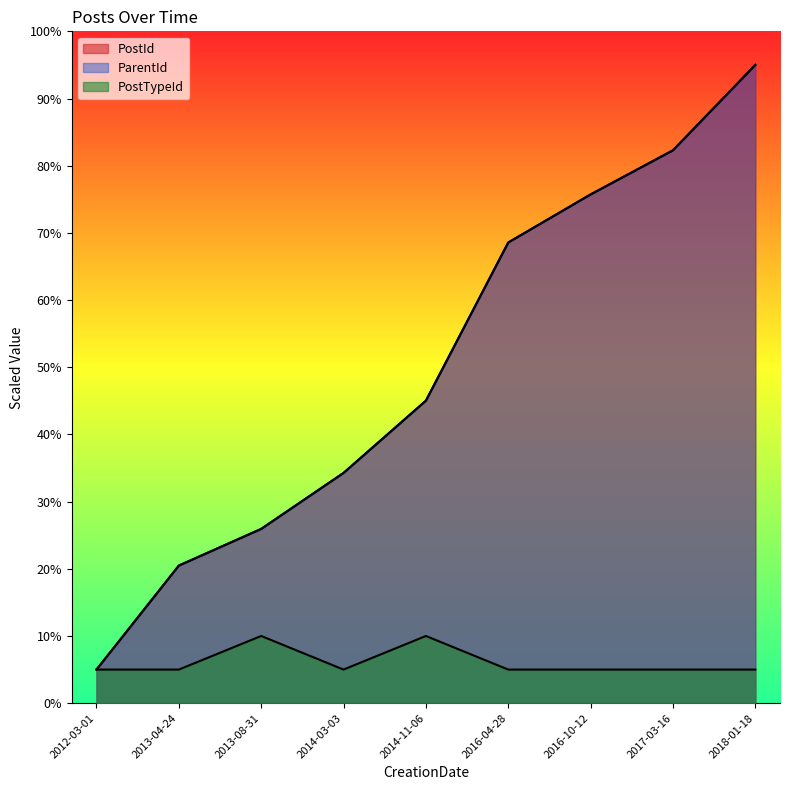

How many PostTypeId values are between 5 and 6?

7